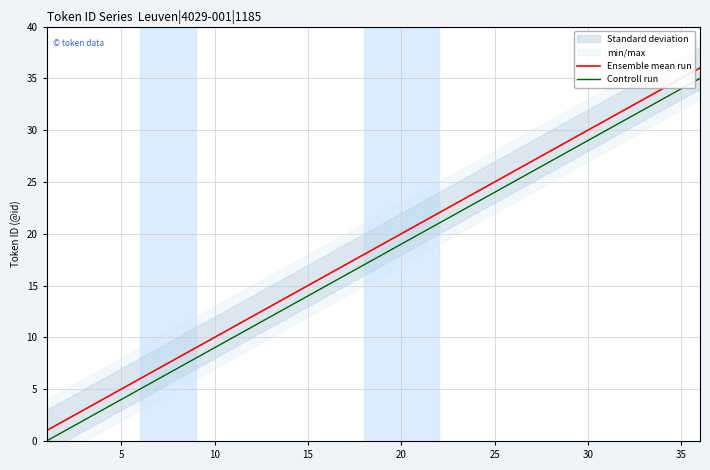

List the series in order of their overall mean, lowest first.

Controll run, Ensemble mean run